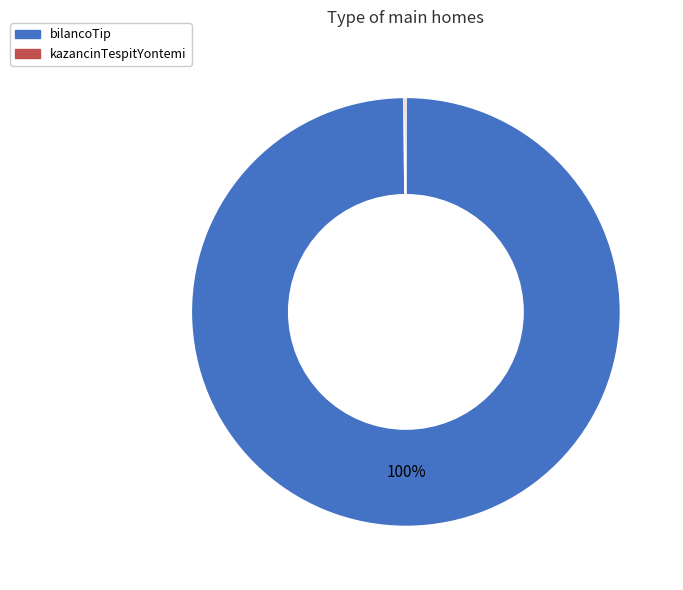

Is bilancoTip the majority of the pie?

Yes